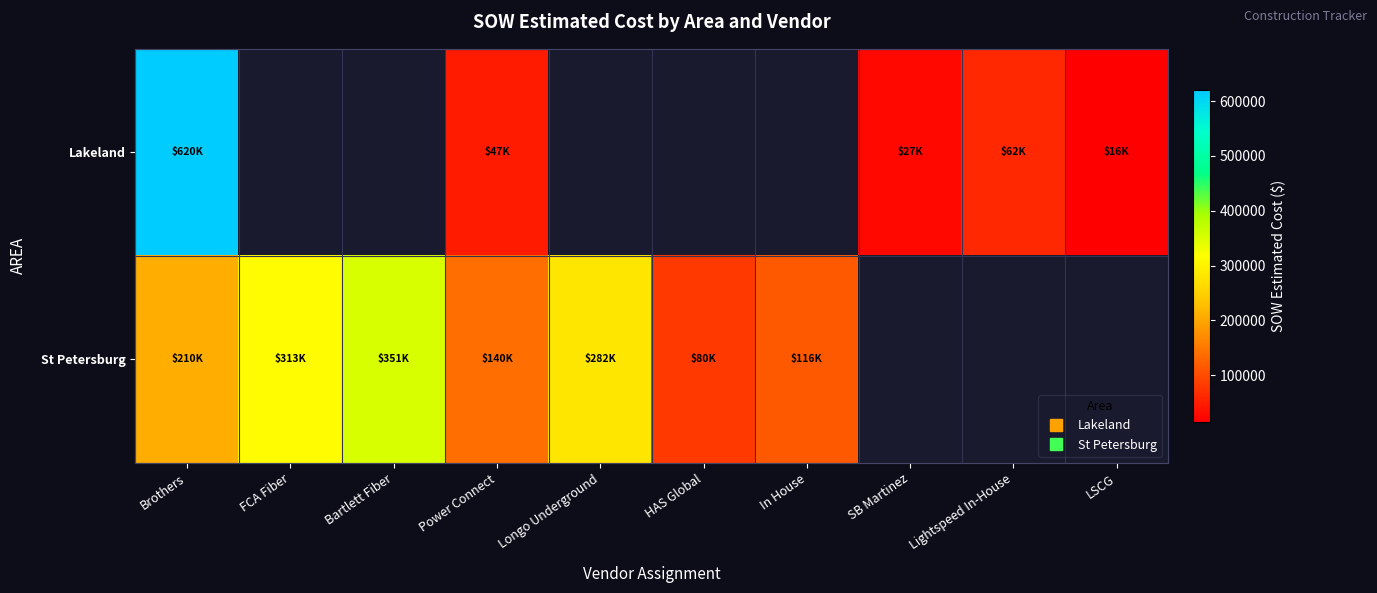

What is the maximum value shown in the chart?

619741.5